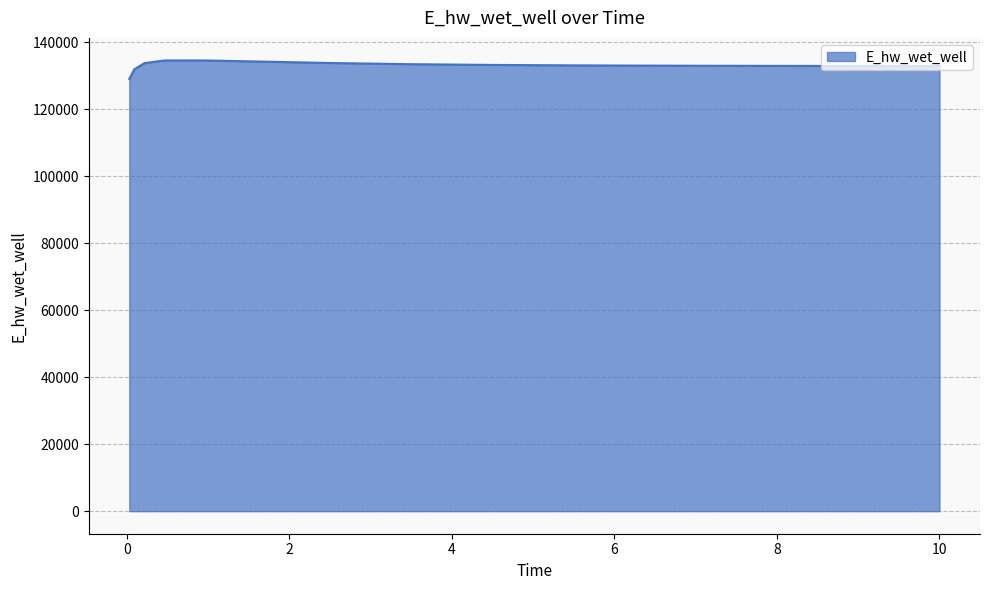

What is the difference between the maximum and minimum values?

5528.9